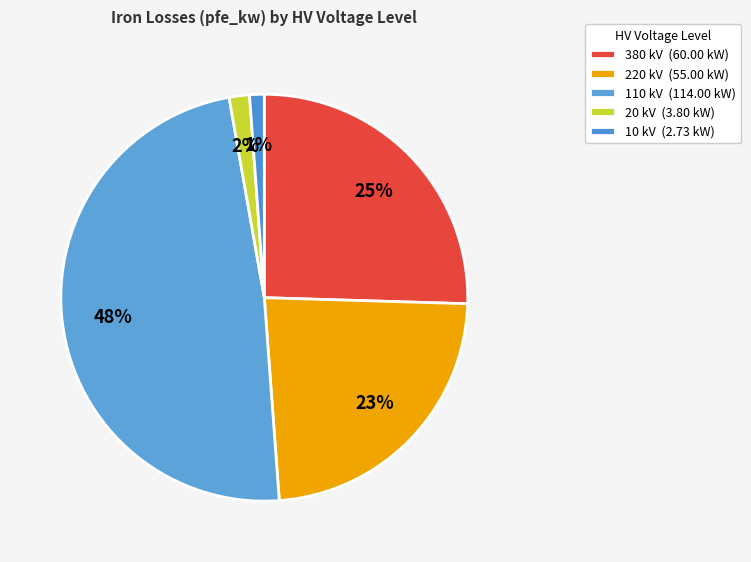

Count the number of slices in the pie.

5